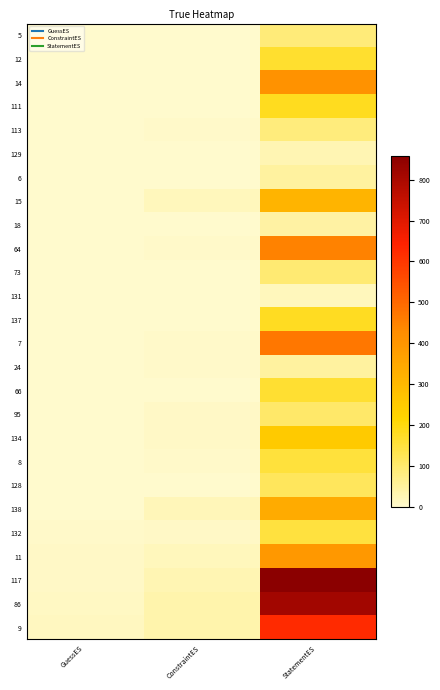

Between GuessES and ConstraintES, which is larger?

ConstraintES